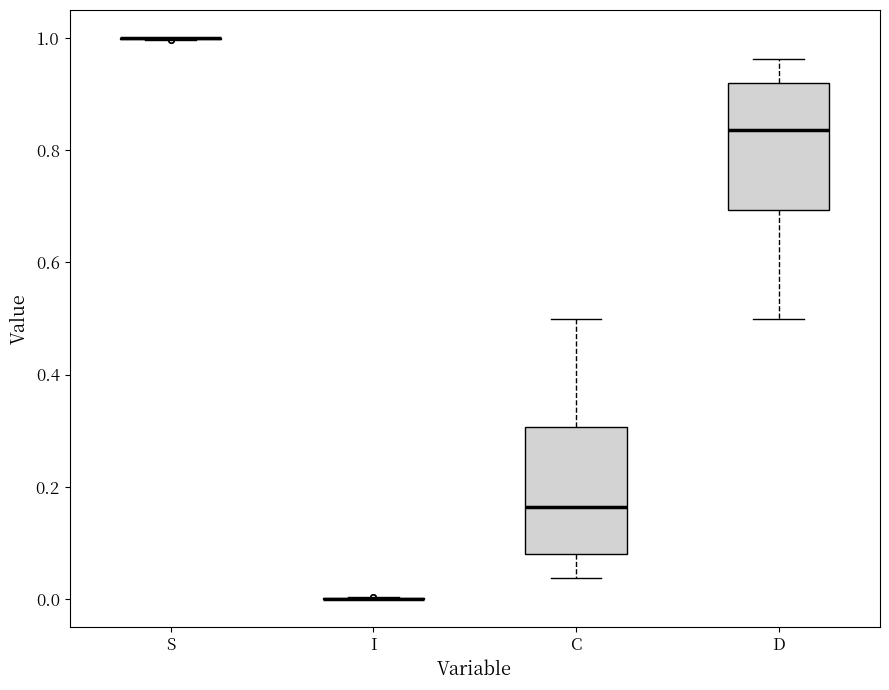

Reading left to right, transcribe this box plot: for each box, give where its median line is, the range the box spans, and where its two whiskers end, as read against the y-axis. The values are not printed on the chart, so give them approximately, as read against the axis.

S: box collapsed to a line at 1.00, whiskers 1.00 to 1.00
I: box collapsed to a line at 0.00, whiskers 0.00 to 0.00
C: median 0.16, box 0.08 to 0.30, whiskers 0.04 to 0.50
D: median 0.84, box 0.70 to 0.92, whiskers 0.50 to 0.96